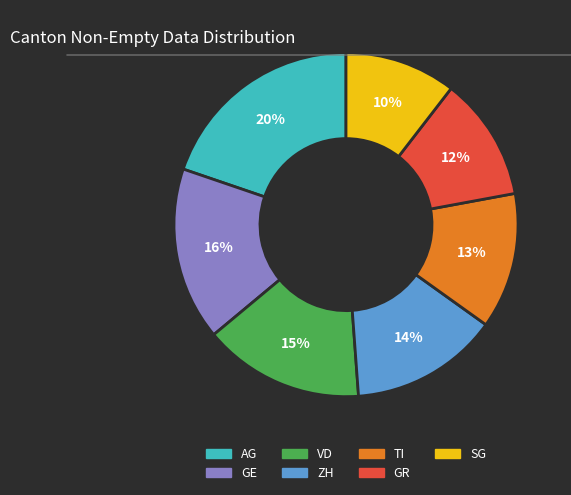

Does SG account for over 50% of the chart?

No